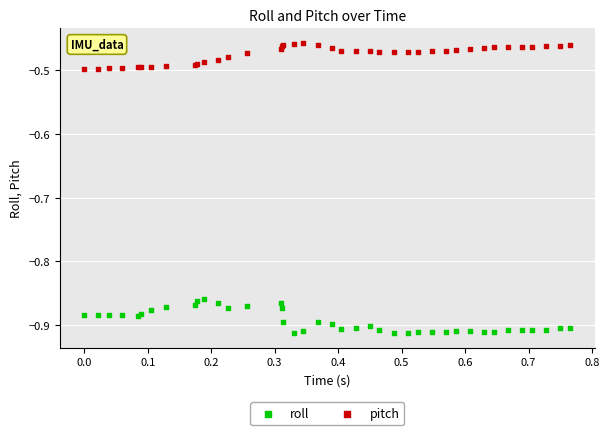

What is the X range (max minus min) for the scatter plot?

0.8